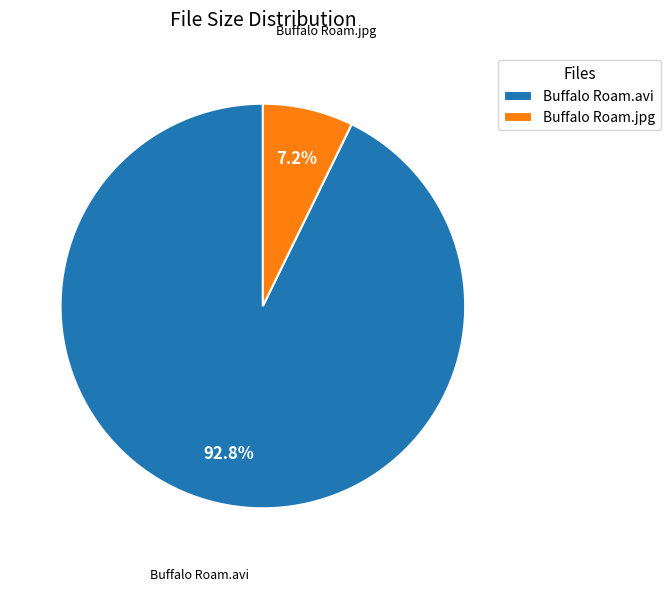

Rank the categories by value from highest to lowest.

Buffalo Roam.avi, Buffalo Roam.jpg